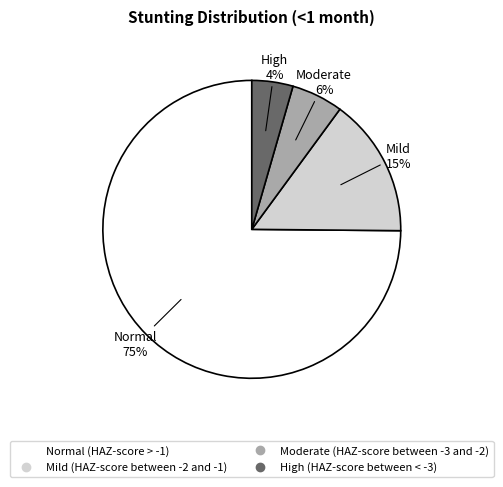

Is the sum of Moderate (HAZ-score between -3 and -2) and High (HAZ-score between < -3) greater than half?

No